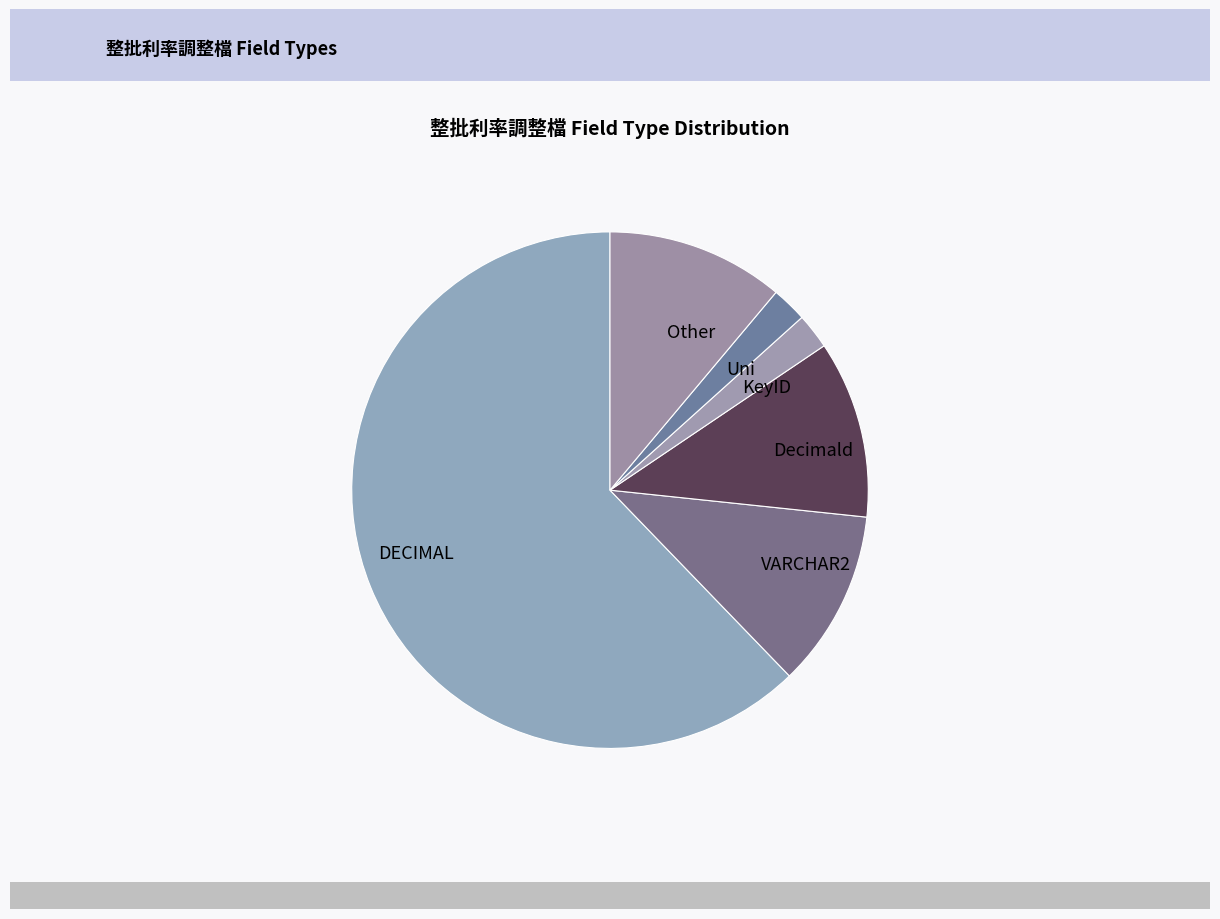

How many segments does this pie chart have?

6